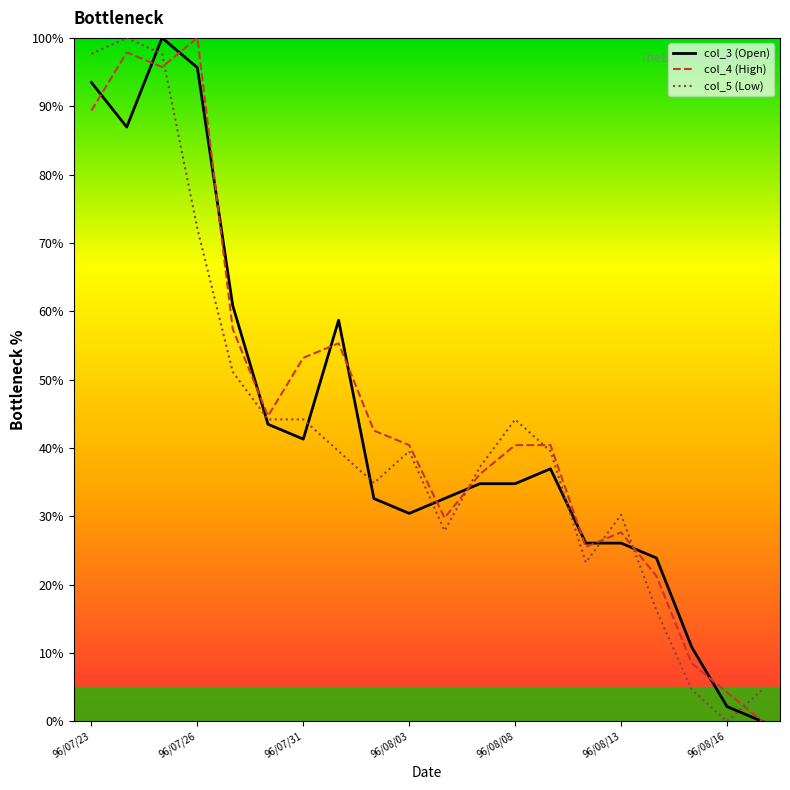

What is the highest value of the col_4 (High) series?

100.0